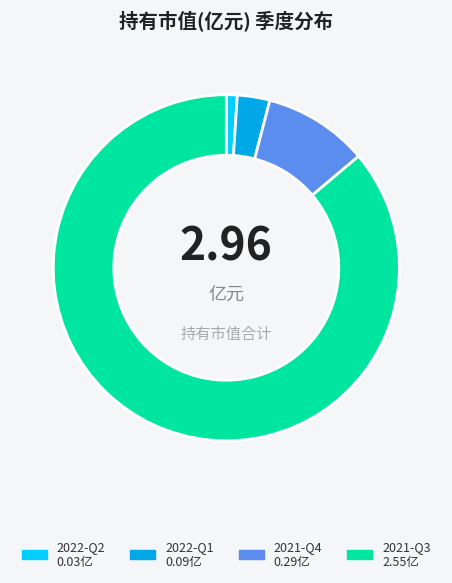

Which category has the biggest portion of the pie?

2021-Q3